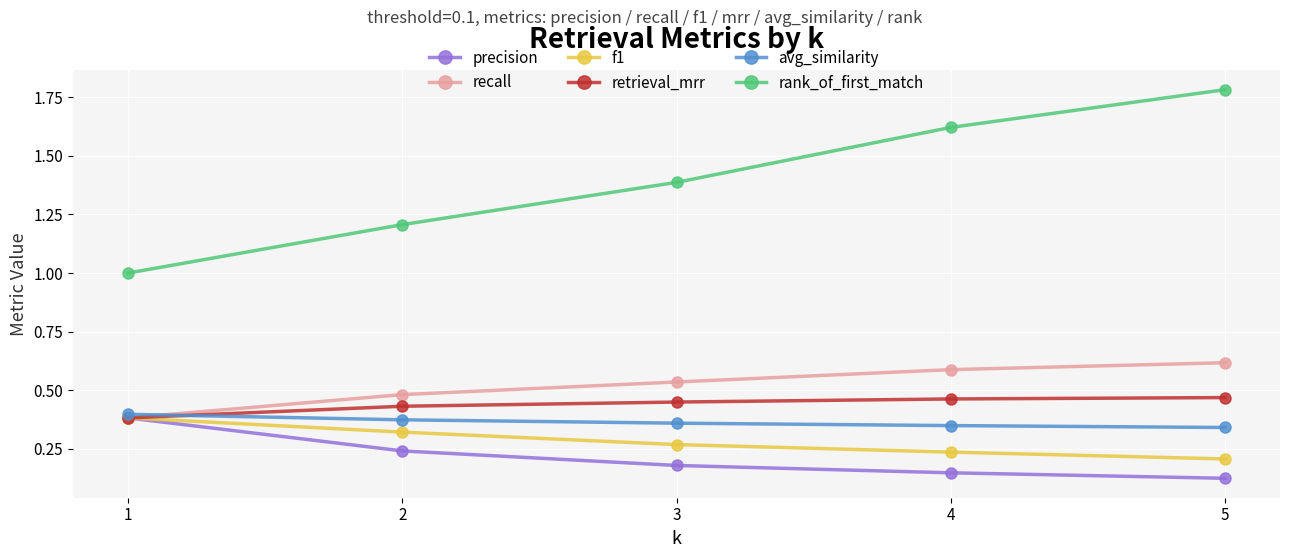

Does the chart have visible grid lines?

Yes